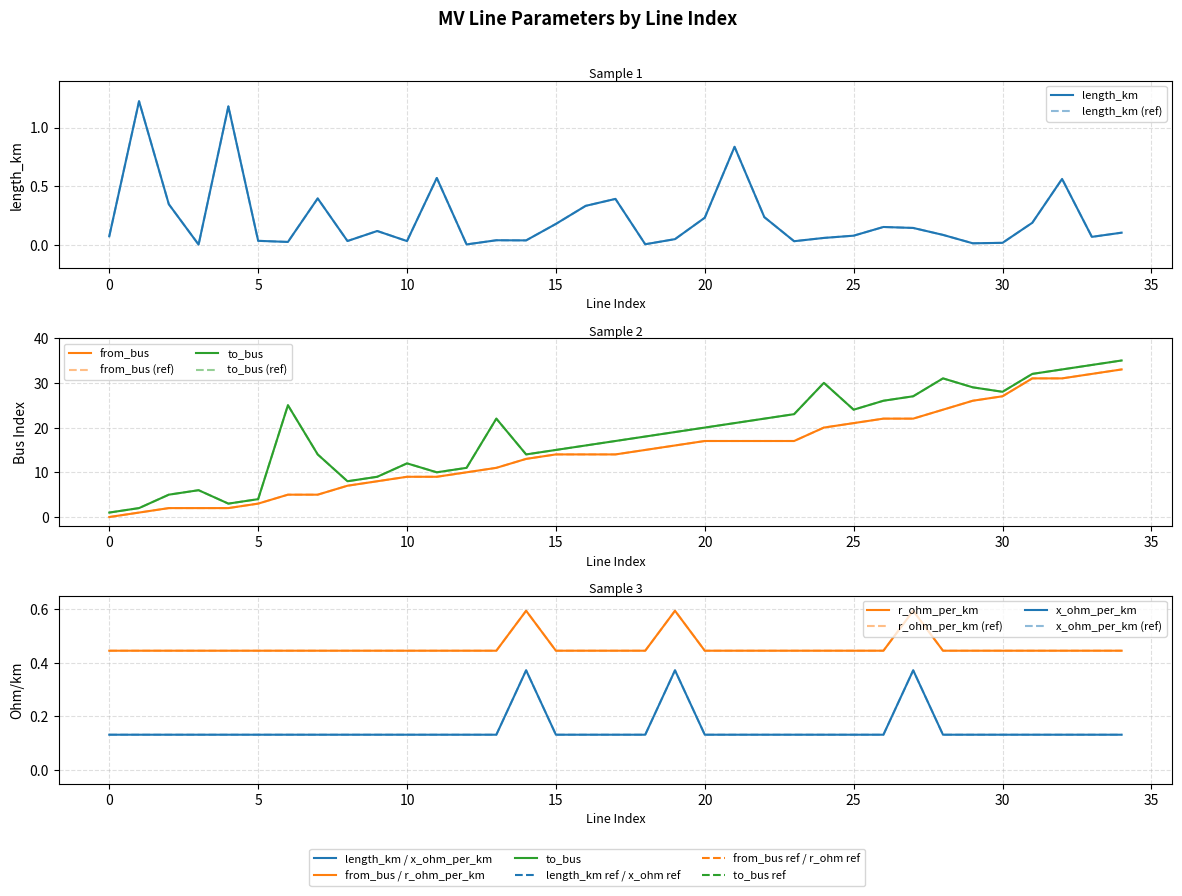

In r_ohm_per_km, how many points are higher than both neighbors (excluding endpoints)?

6